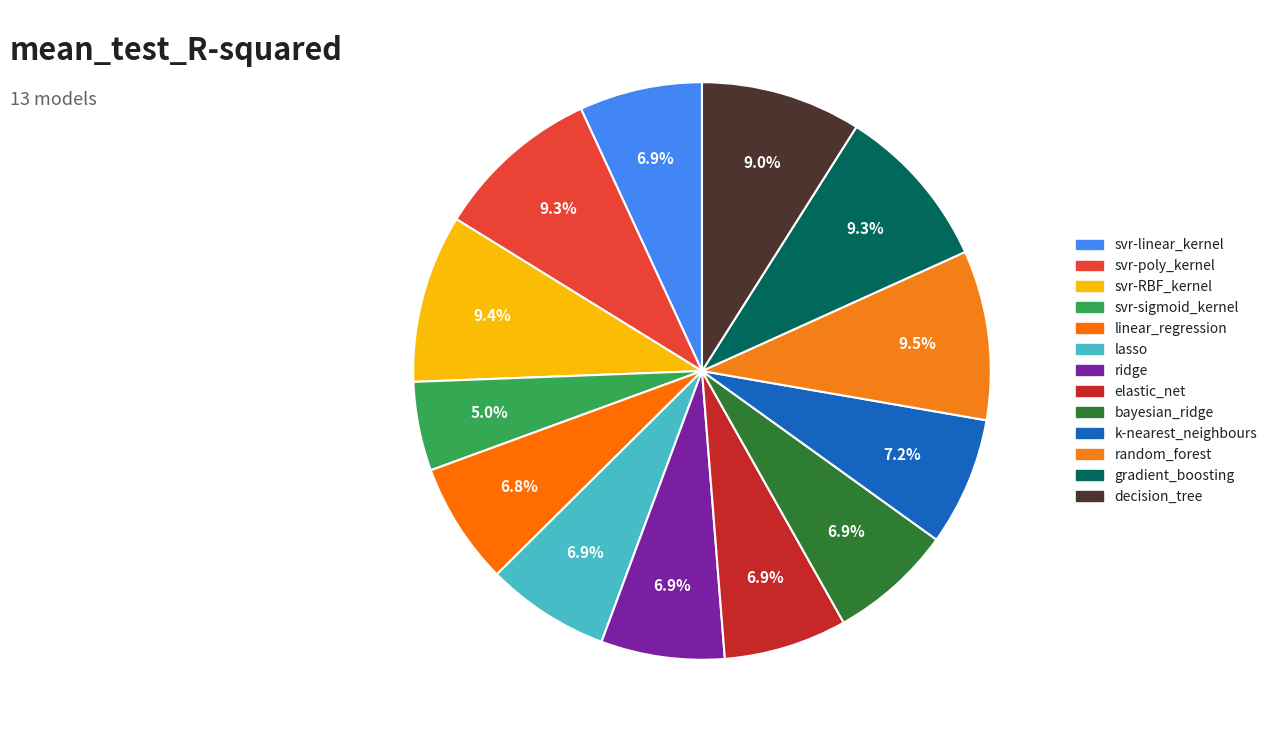

Between bayesian_ridge and svr-linear_kernel, which is larger?

bayesian_ridge